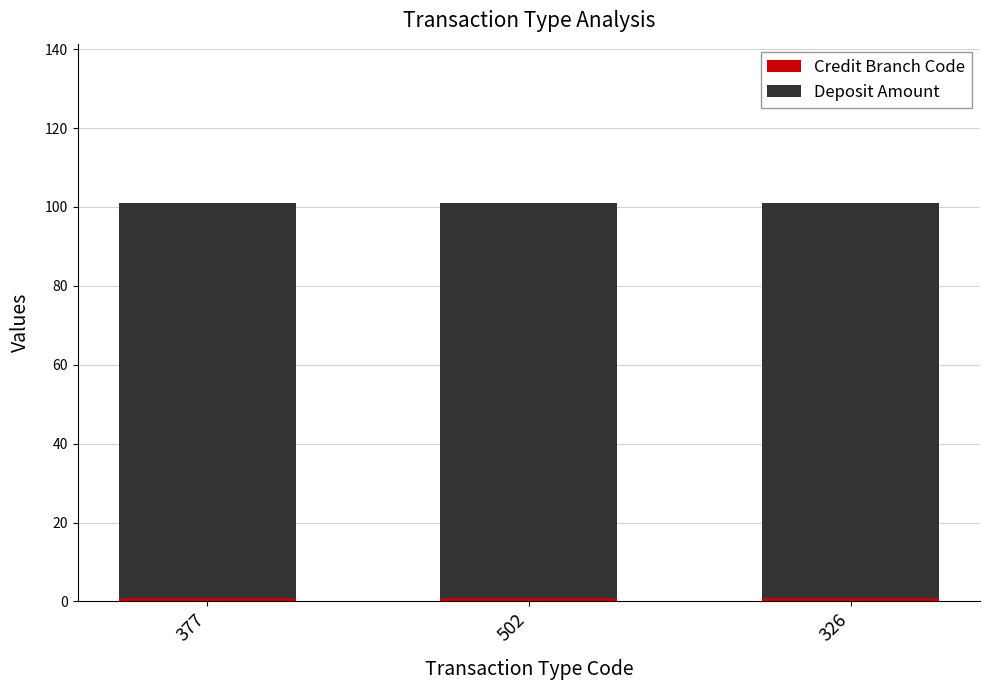

Rank the series by their maximum value, from highest to lowest.

Deposit Amount, Credit Branch Code